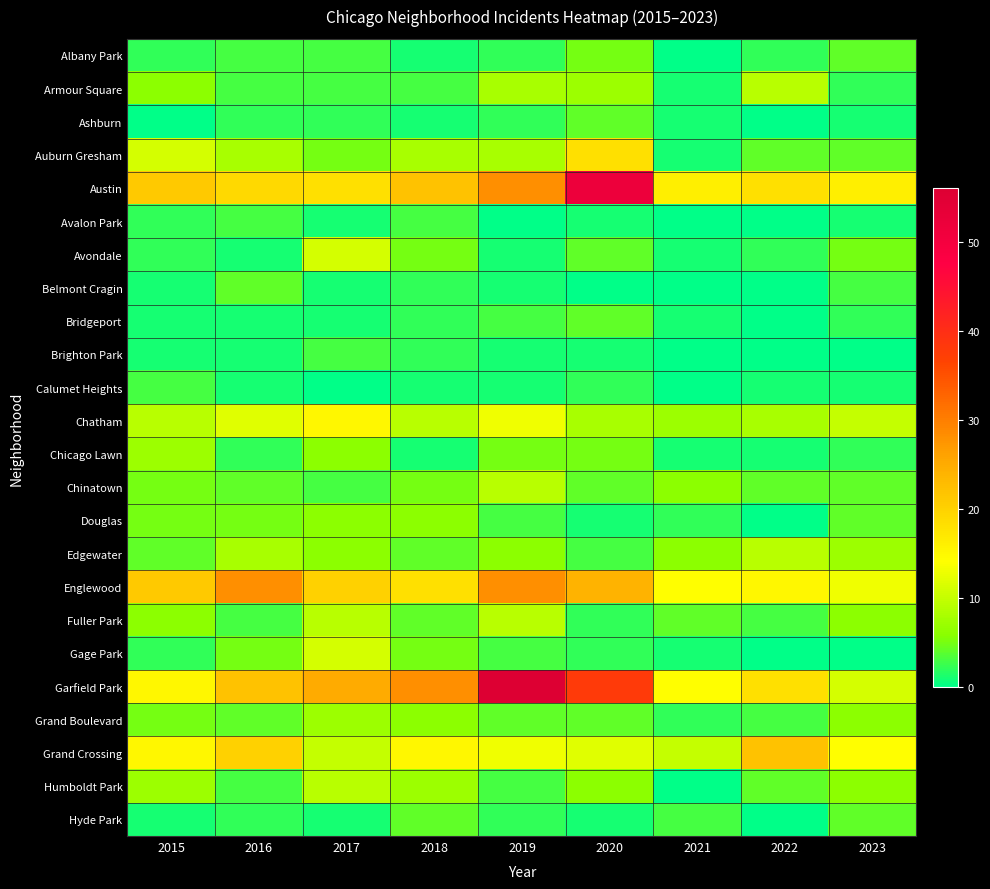

Rank the series at 2020 from highest to lowest value.

Austin, Garfield Park, Englewood, Auburn Gresham, Grand Crossing, Chatham, Armour Square, Humboldt Park, Albany Park, Chicago Lawn, Ashburn, Avondale, Bridgeport, Chinatown, Grand Boulevard, Edgewater, Calumet Heights, Fuller Park, Gage Park, Avalon Park, Brighton Park, Douglas, Hyde Park, Belmont Cragin